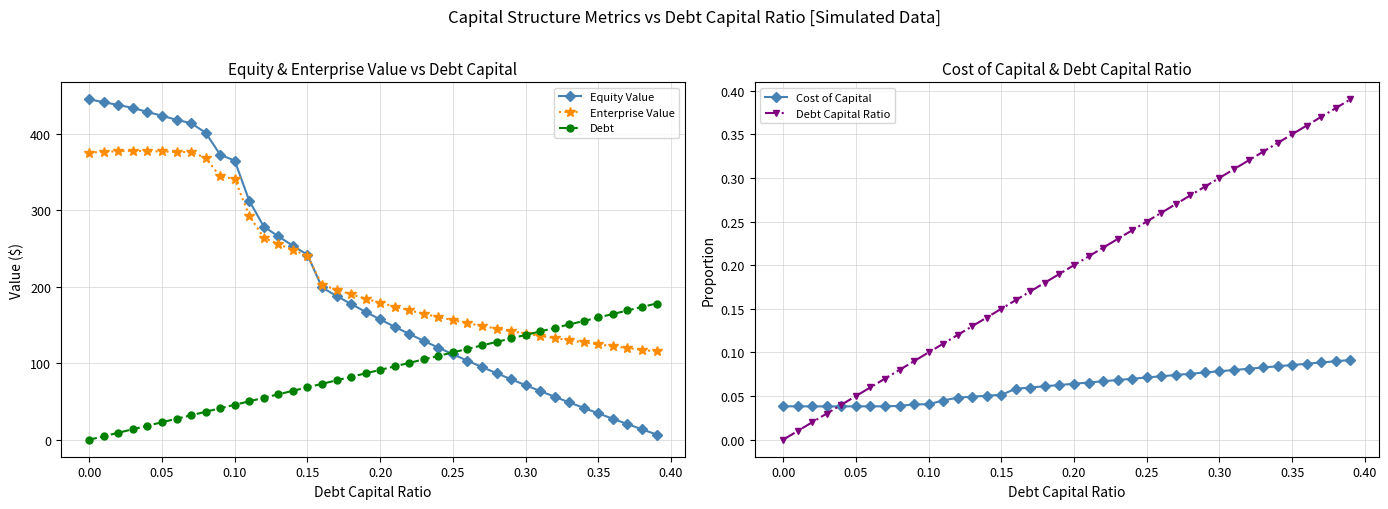

How many values in the Equity Value series exceed 167?

20